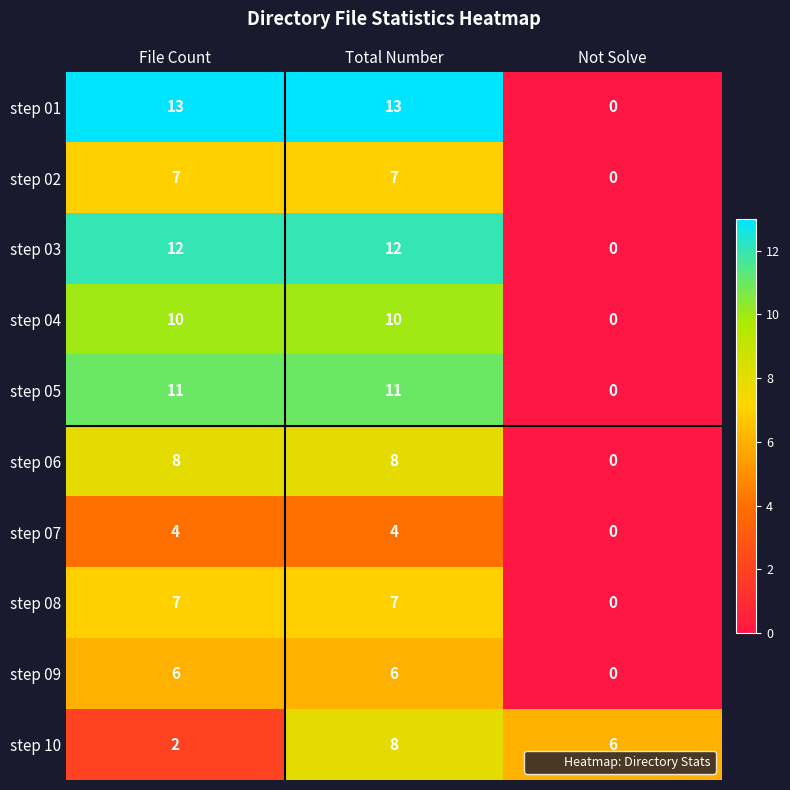

Which label corresponds to the smallest value in the chart?

Not Solve